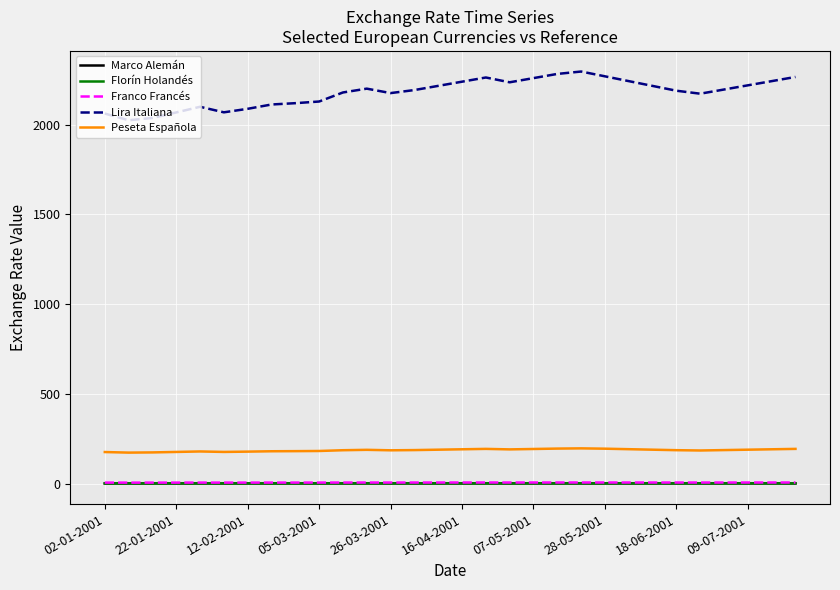

True or false: Marco Alemán has more than 0 points higher than both neighbors.

True